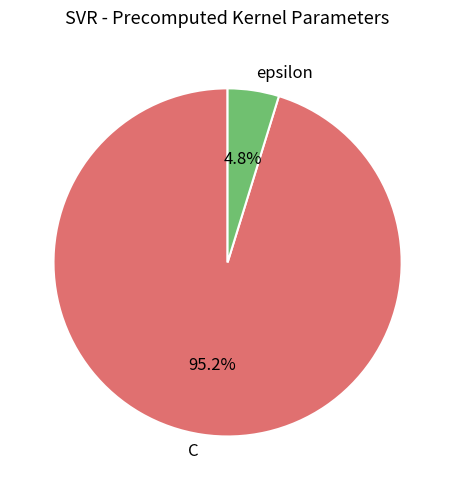

Which slice is the smallest?

epsilon